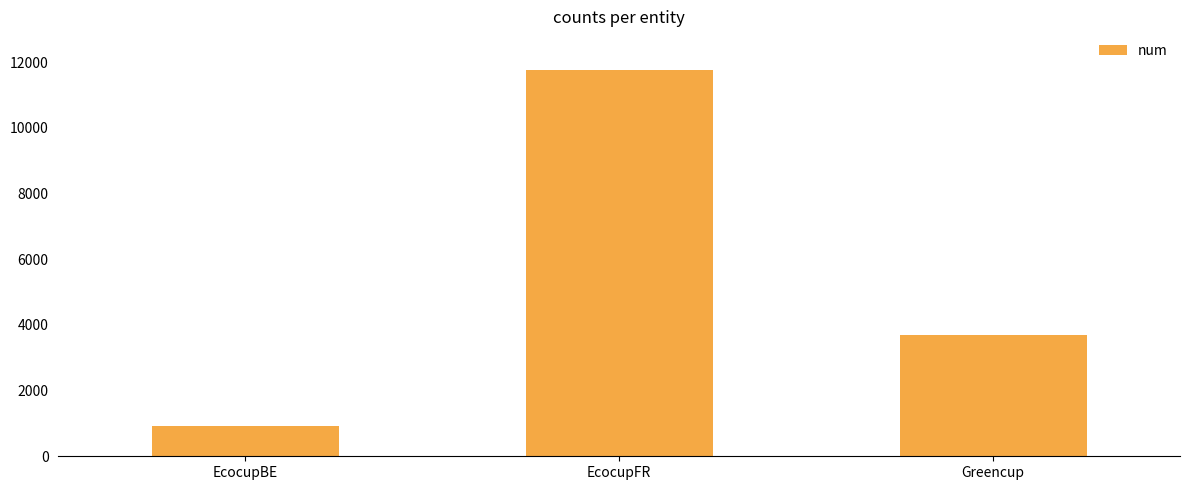

Reading left to right, transcribe all the data shown in this chart.

EcocupBE=918	EcocupFR=11766	Greencup=3690